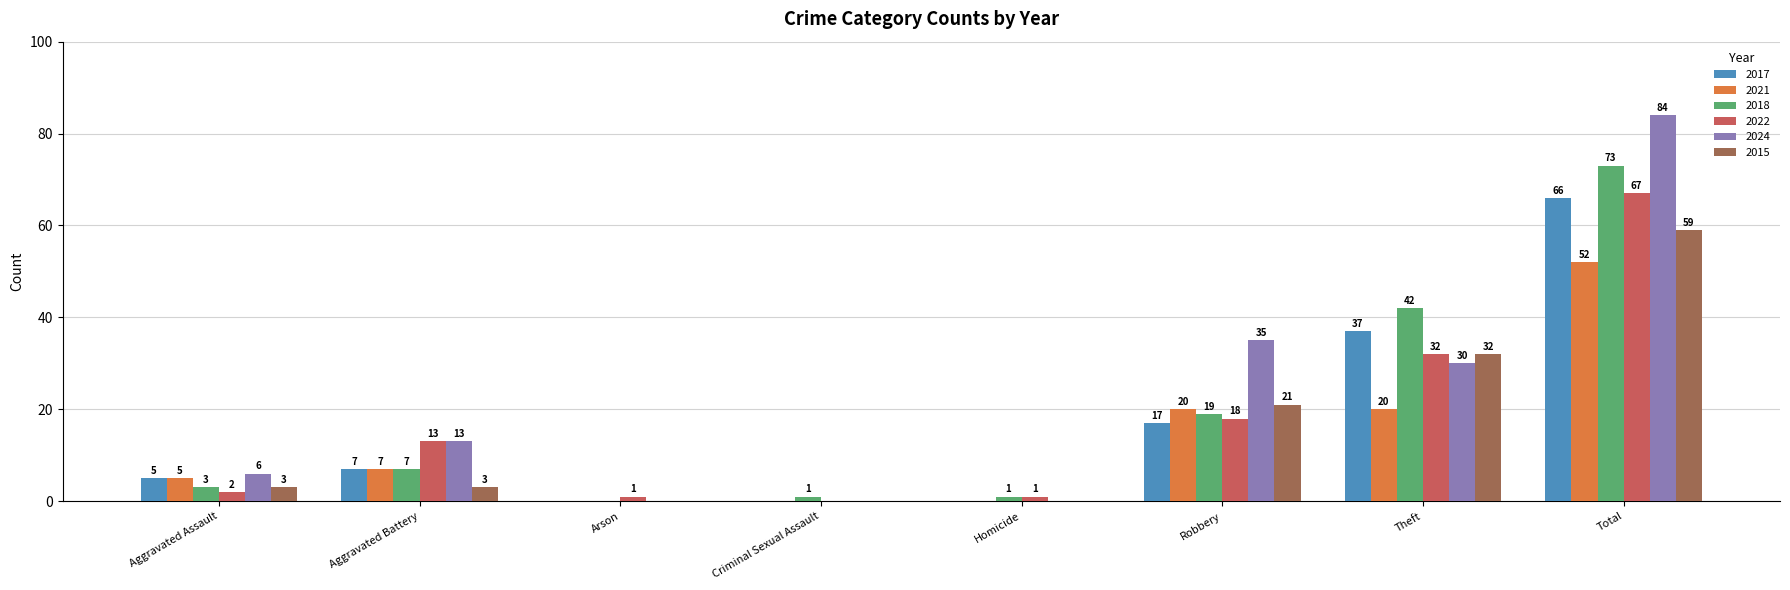

At which category is the sum across all series the highest?

Total